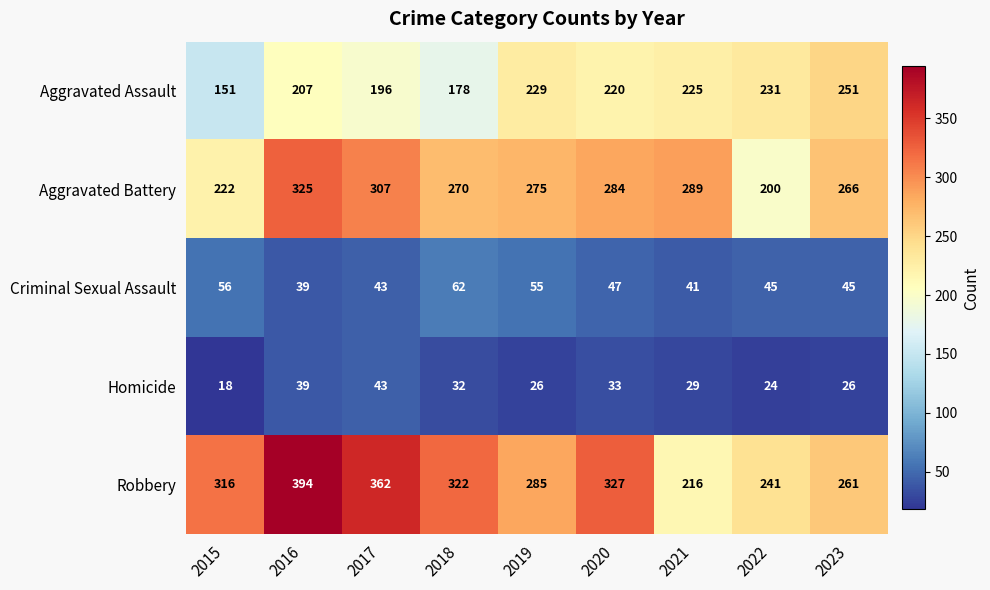

Between 2016 and 2021, which series saw the biggest shift?

Robbery